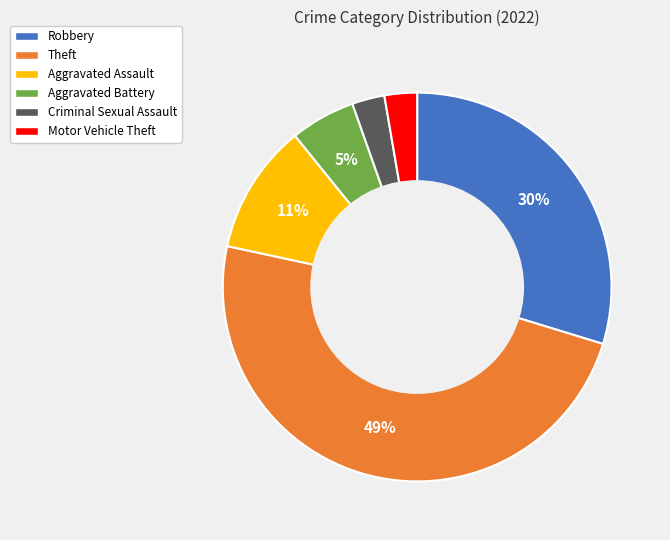

Which slice is the largest?

Theft